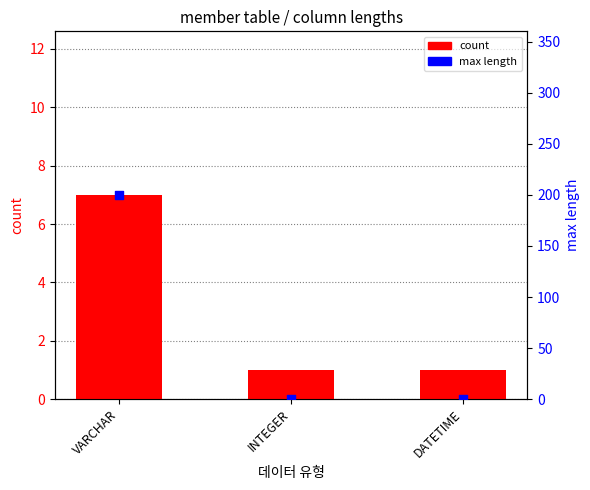

Which series has the largest total across all categories?

max length